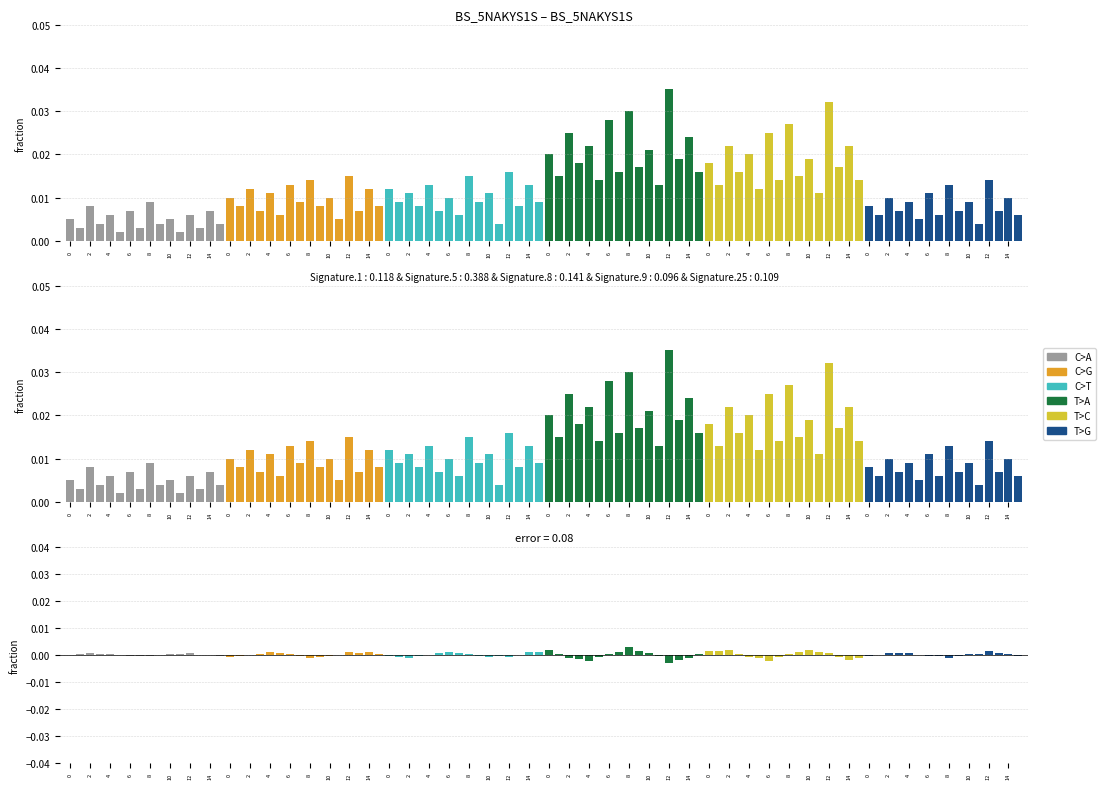

Which category has the lowest value across all series?

5